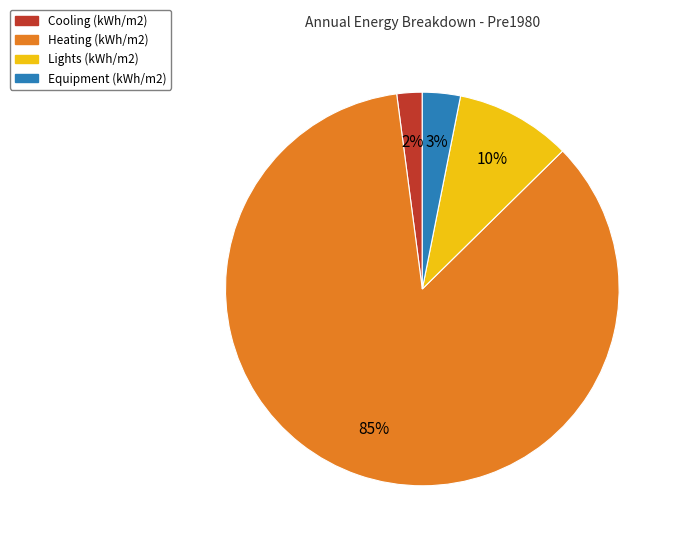

To the nearest percent, what is the average slice percentage?

25%